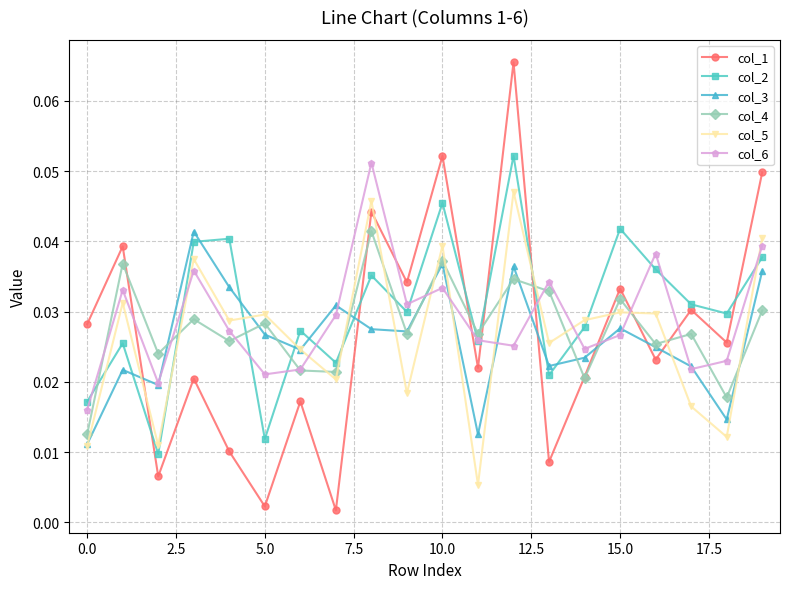

Count the col_5 values in the range 0 to 1.

20